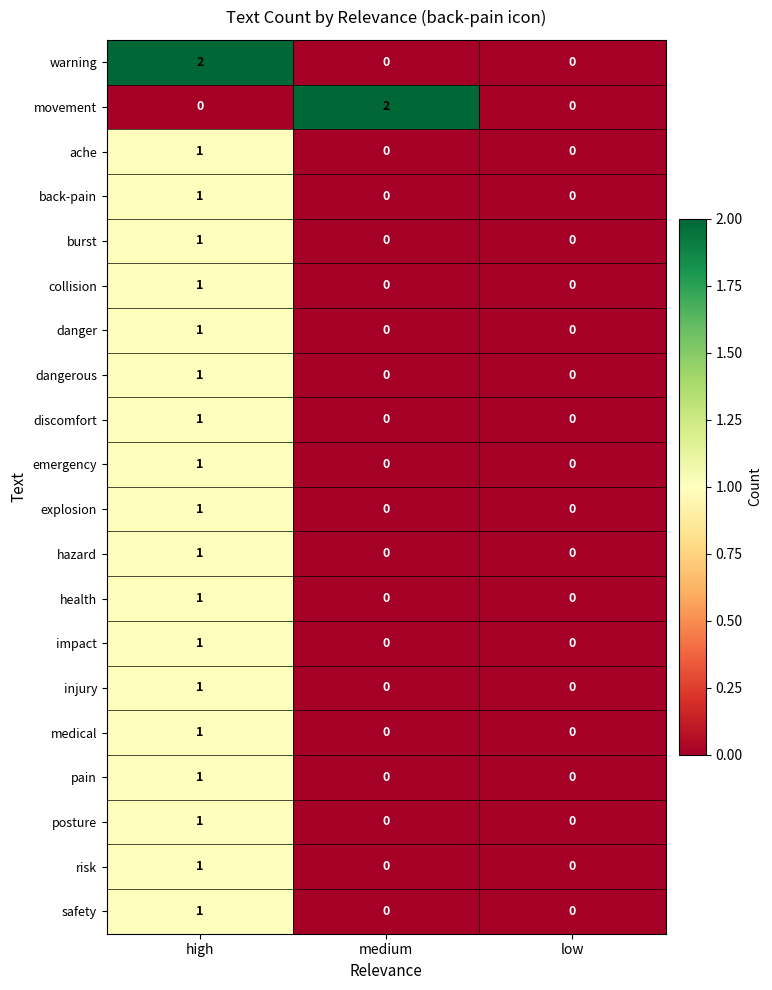

Which series changed the most between high and low?

warning